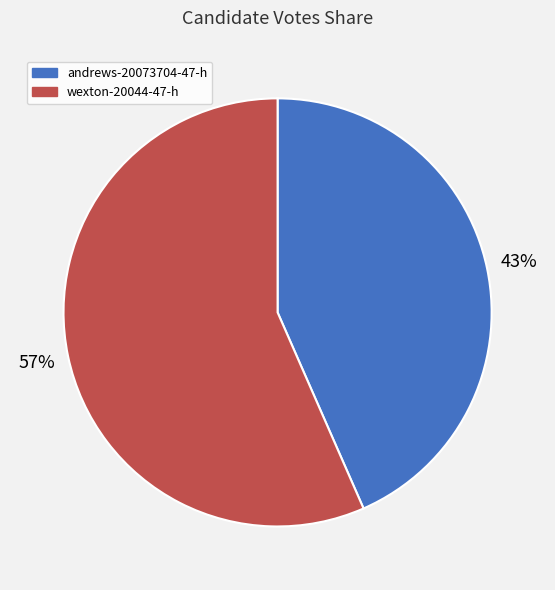

To the nearest percent, what is the average slice percentage?

50%